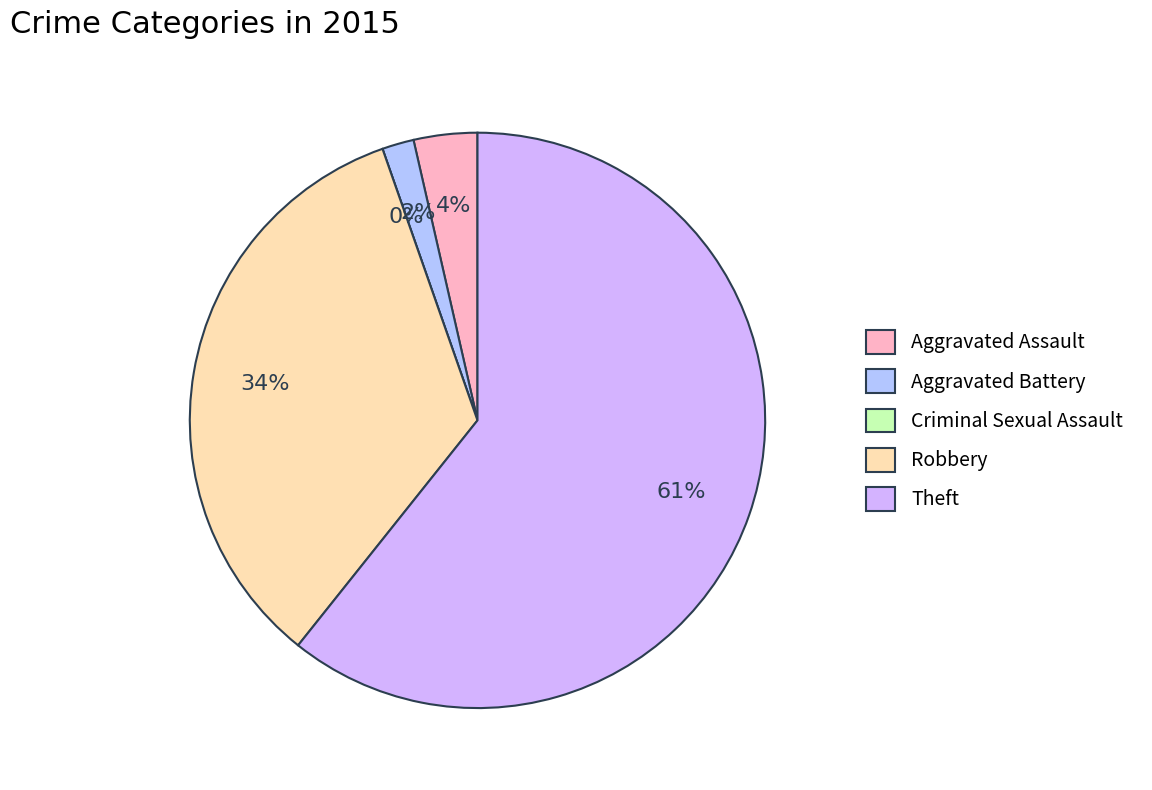

Is it true that Robbery is 34% of the pie?

True